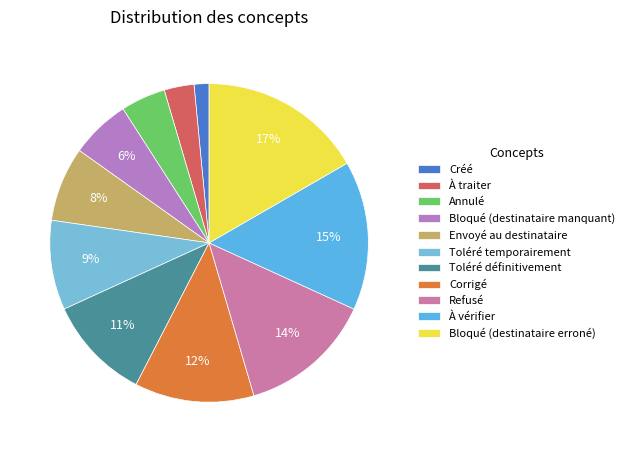

Which category has the smallest portion of the pie?

Créé